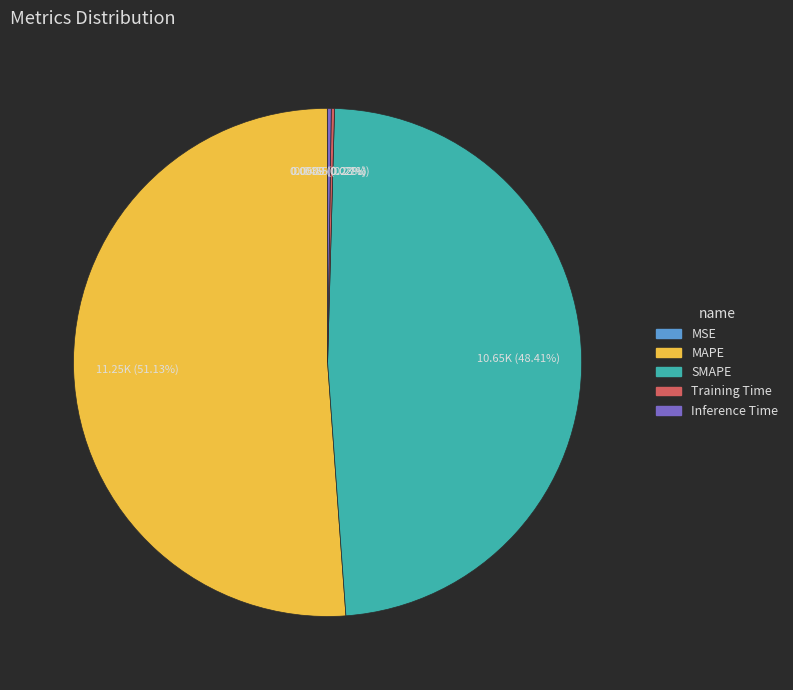

To the nearest percent, what is the average slice percentage?

20%